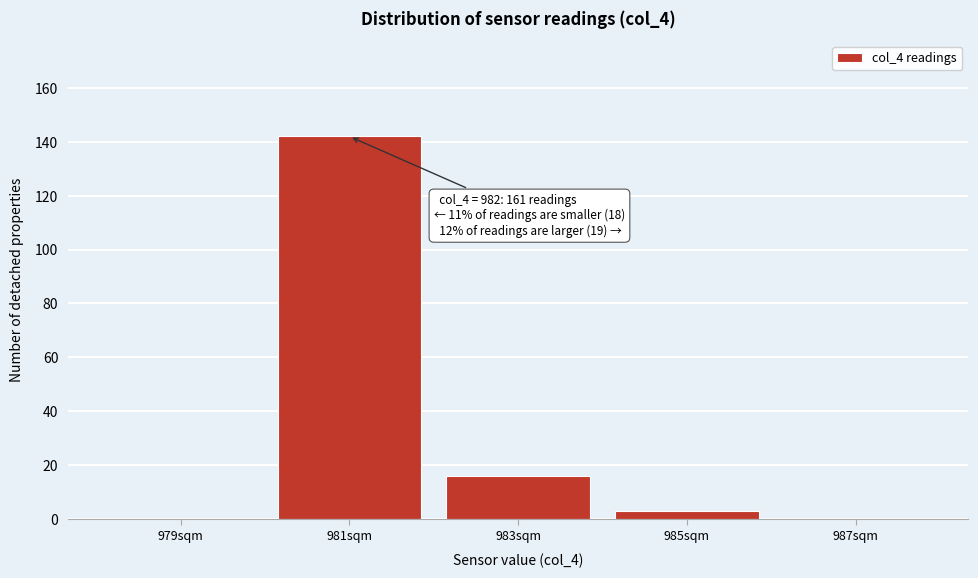

Reading left to right, extract all data points from this chart.

979sqm=0	981sqm=142	983sqm=16	985sqm=3	987sqm=0